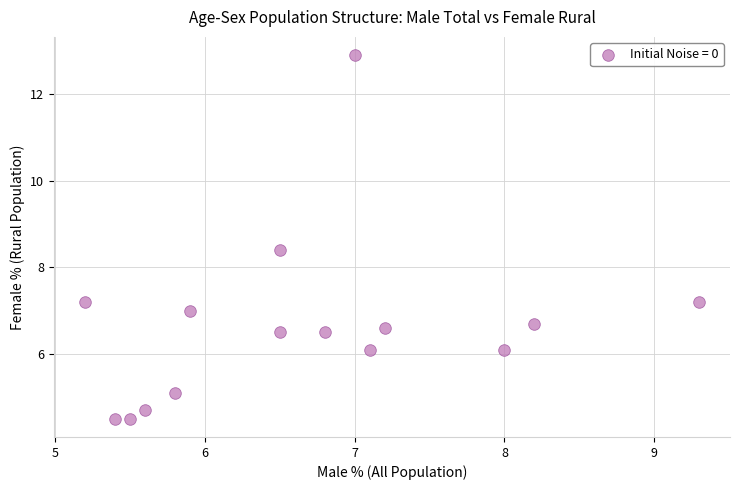

What is the range of X values (max minus min)?

4.1